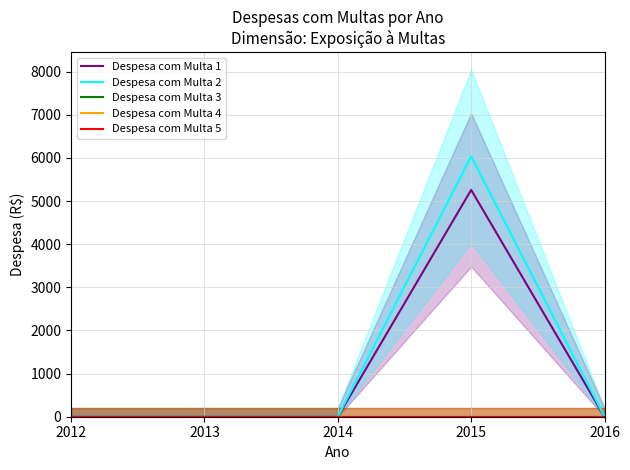

Rank the series by their maximum value, from lowest to highest.

Despesa com Multa 3, Despesa com Multa 4, Despesa com Multa 5, Despesa com Multa 1, Despesa com Multa 2